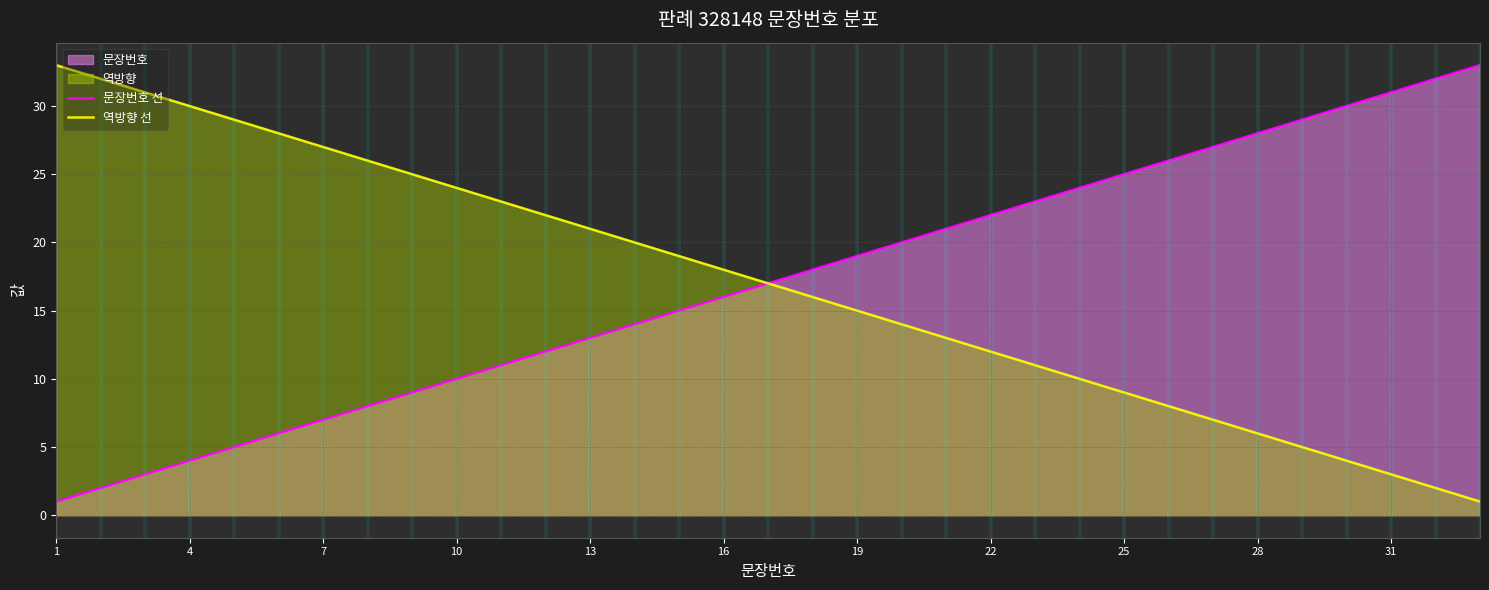

Is it true that 문장번호 선 equals 2 at 4?

False